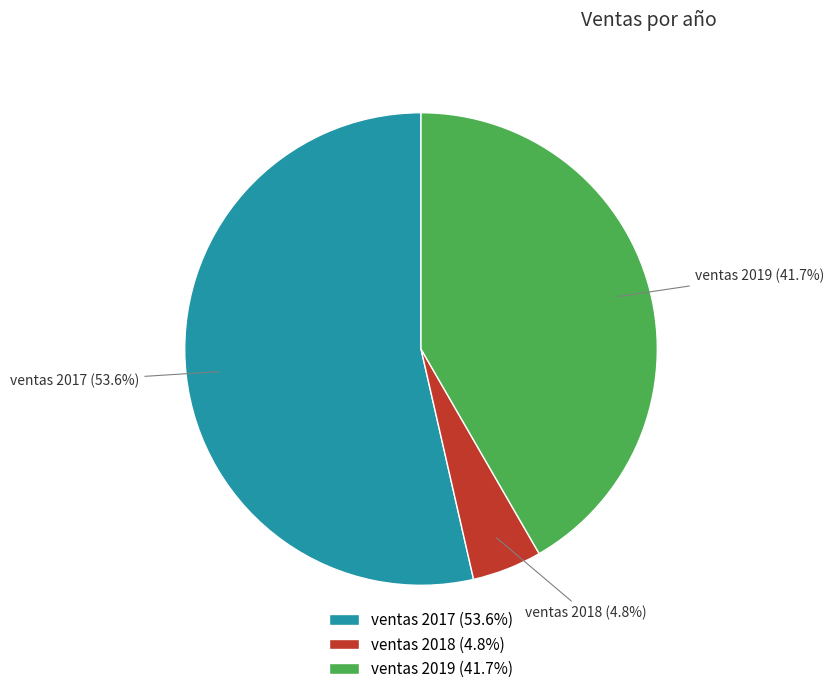

Which has a higher value, ventas 2018 or ventas 2017?

ventas 2017